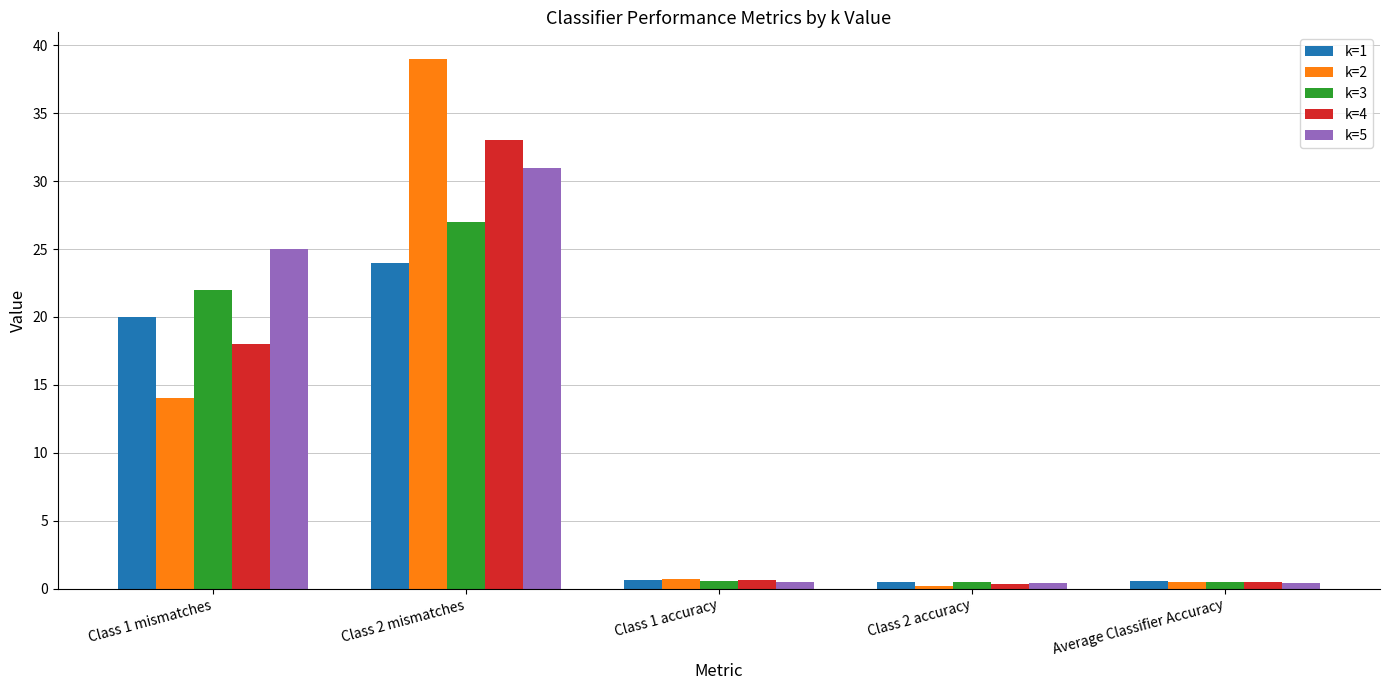

Rank the series by their average value, from lowest to highest.

k=1, k=3, k=4, k=2, k=5